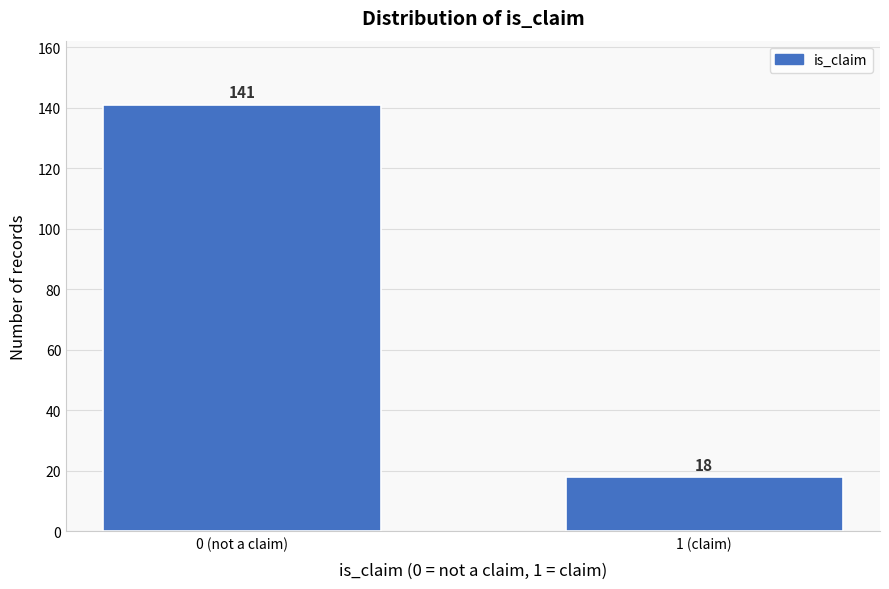

Reading right to left, what are all the values shown in this chart?

18	141